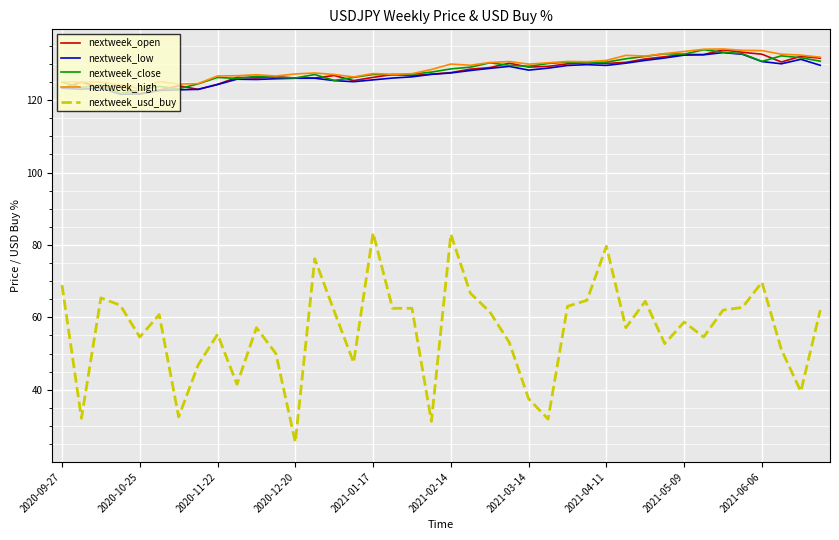

What is the minimum value for nextweek_close?

121.9